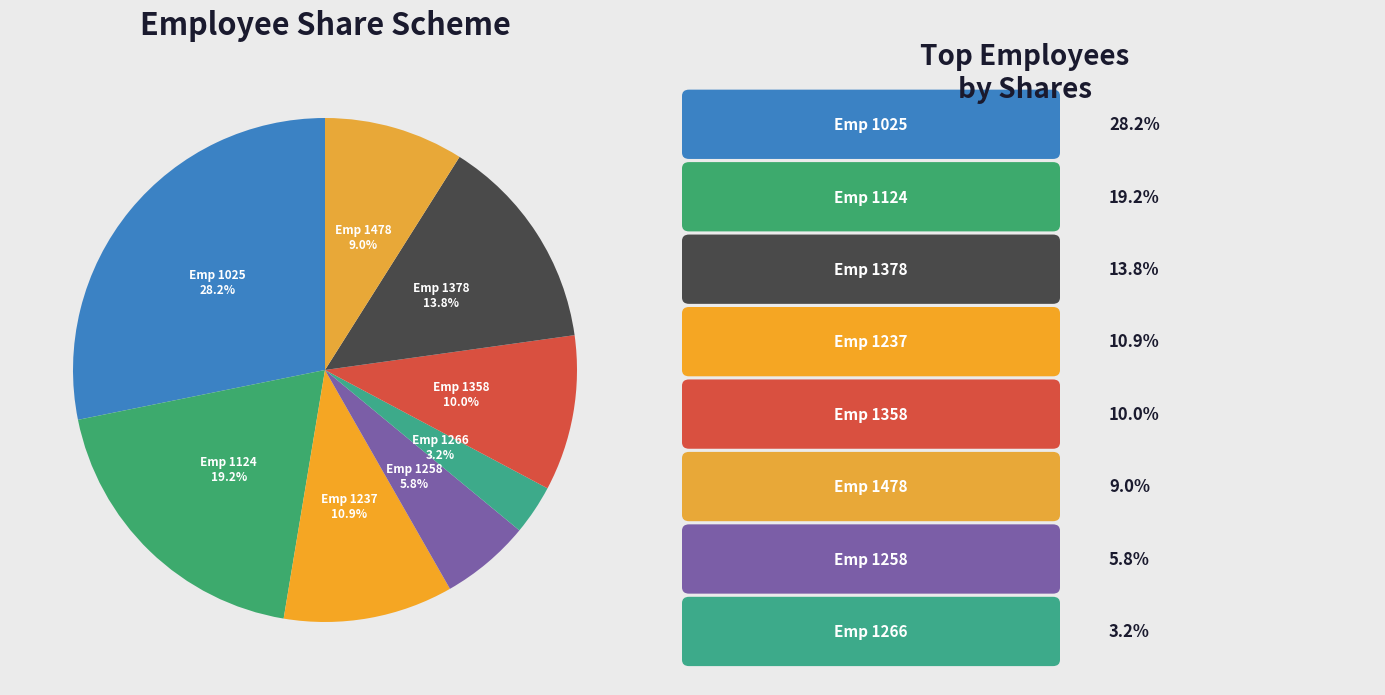

How many slices are in this pie chart?

8